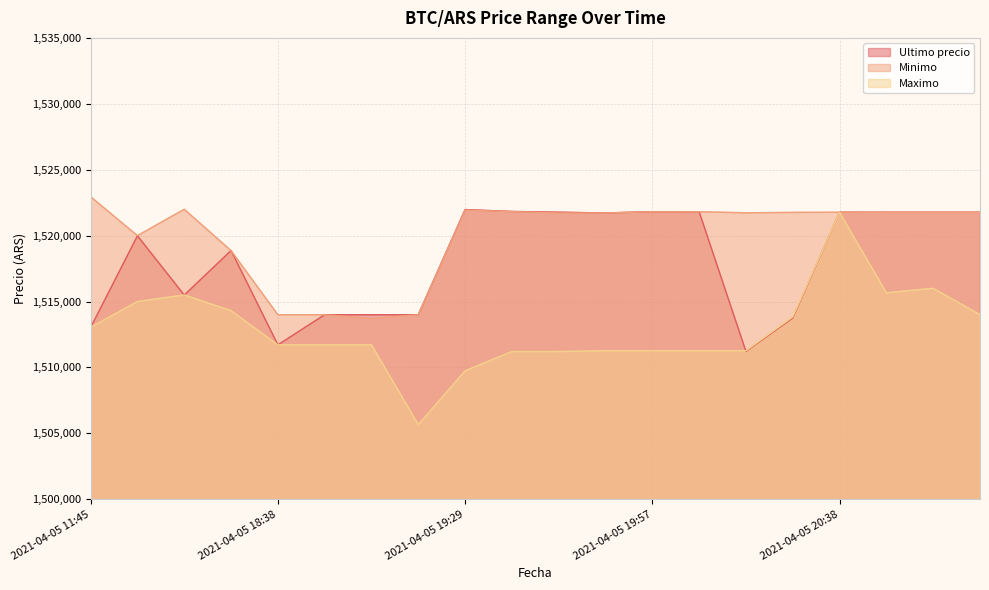

Is it true that Ultimo precio equals 1521809.0 at 2021-04-05 20:05?

True